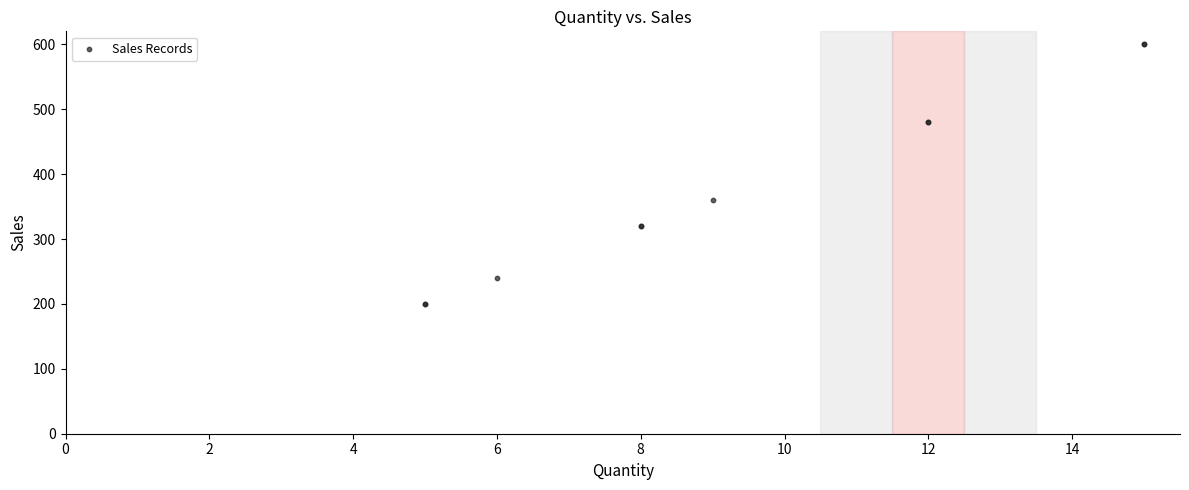

What Y value in the scatter plot is closest to 400?

360